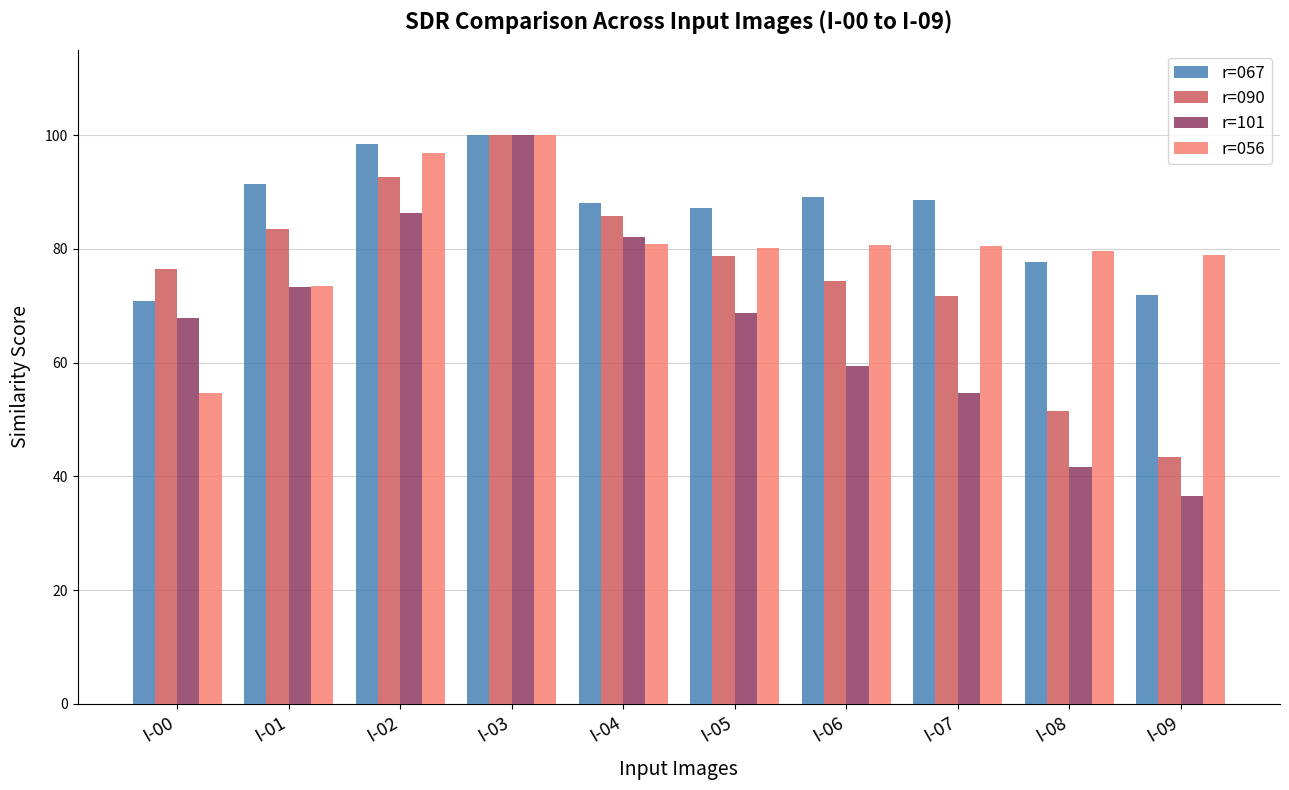

Which series has the largest total across all categories?

r=067